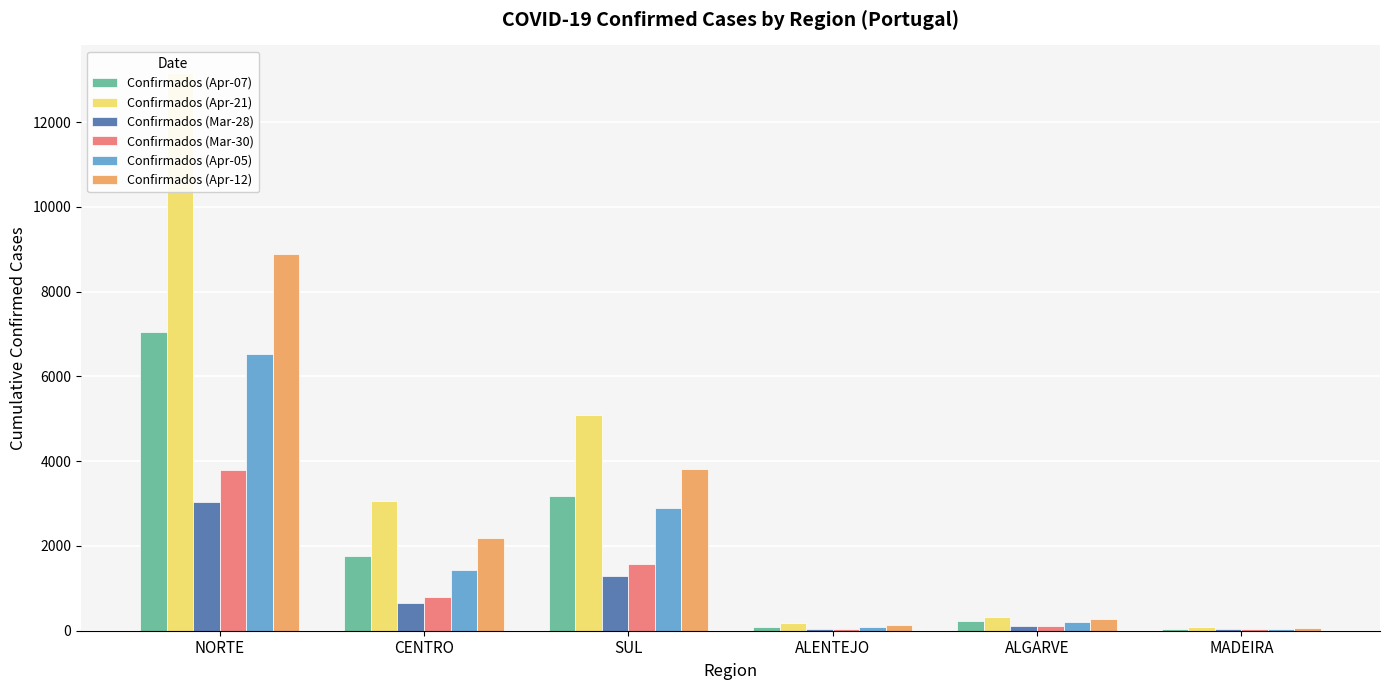

Which category has the highest value in the Confirmados (Mar-30) series?

NORTE